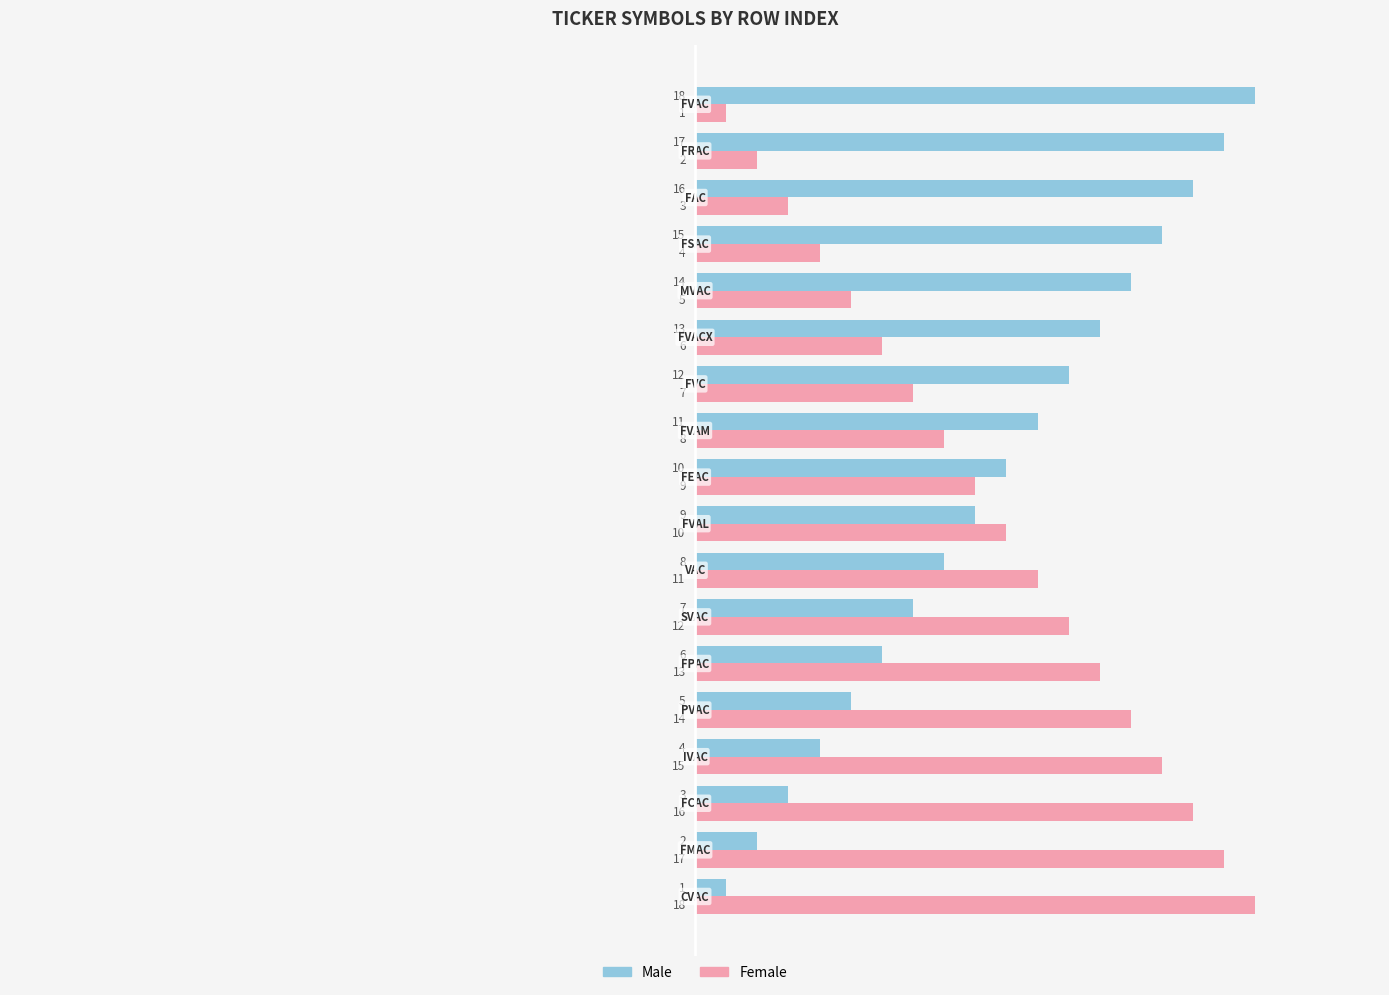

What is the maximum value for Female?

18